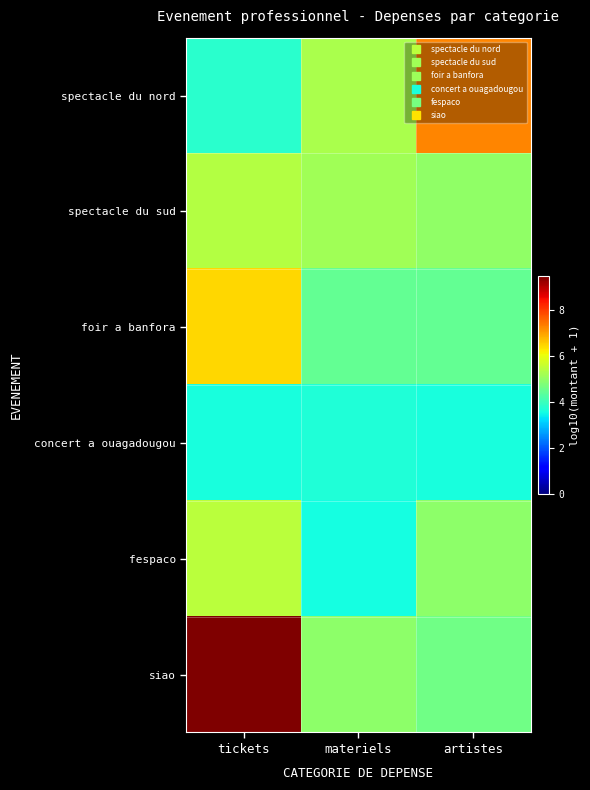

At which category is the sum across all series the highest?

tickets